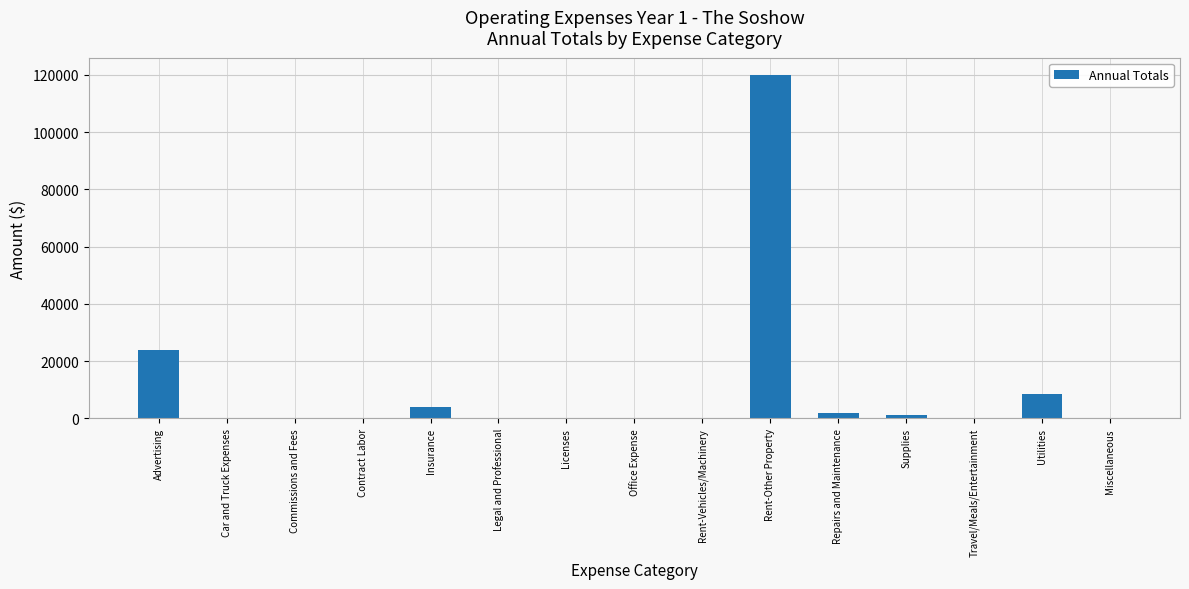

What is the difference between the values at Advertising and Legal and Professional?

24000.0